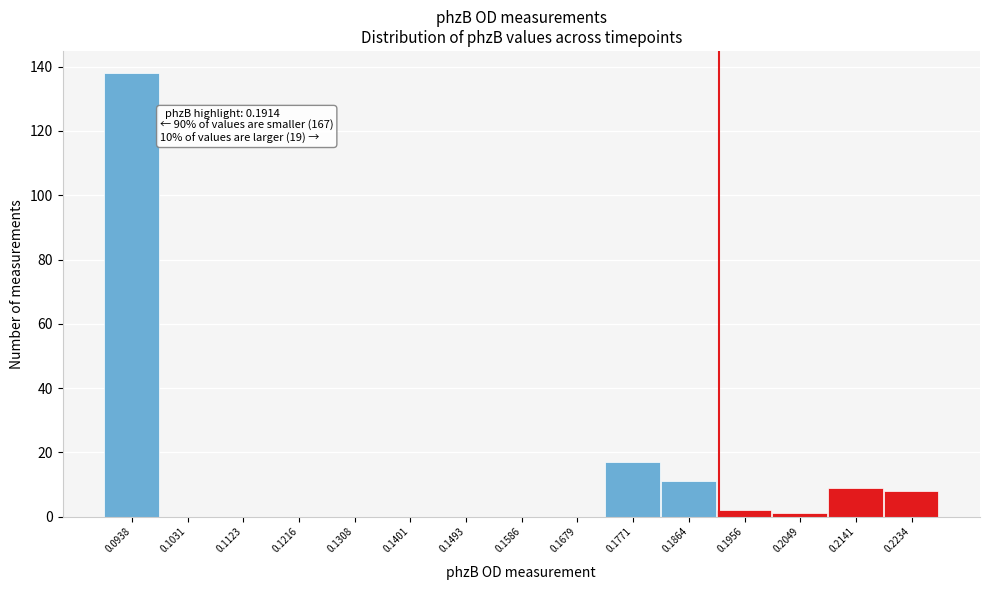

Which range on the x-axis has the tallest bar?

0.089 to 0.098